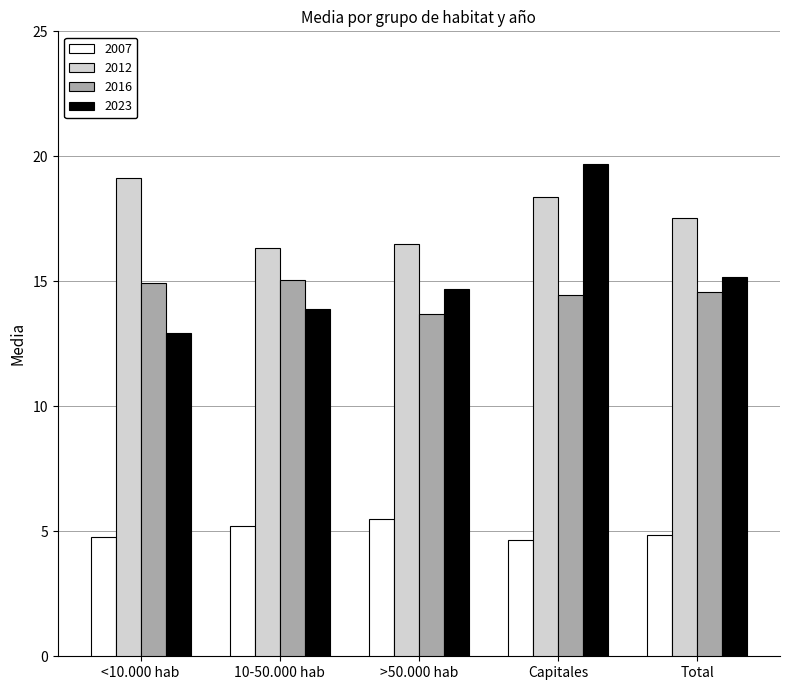

What is the total value across all series at 10-50.000 hab?

50.5